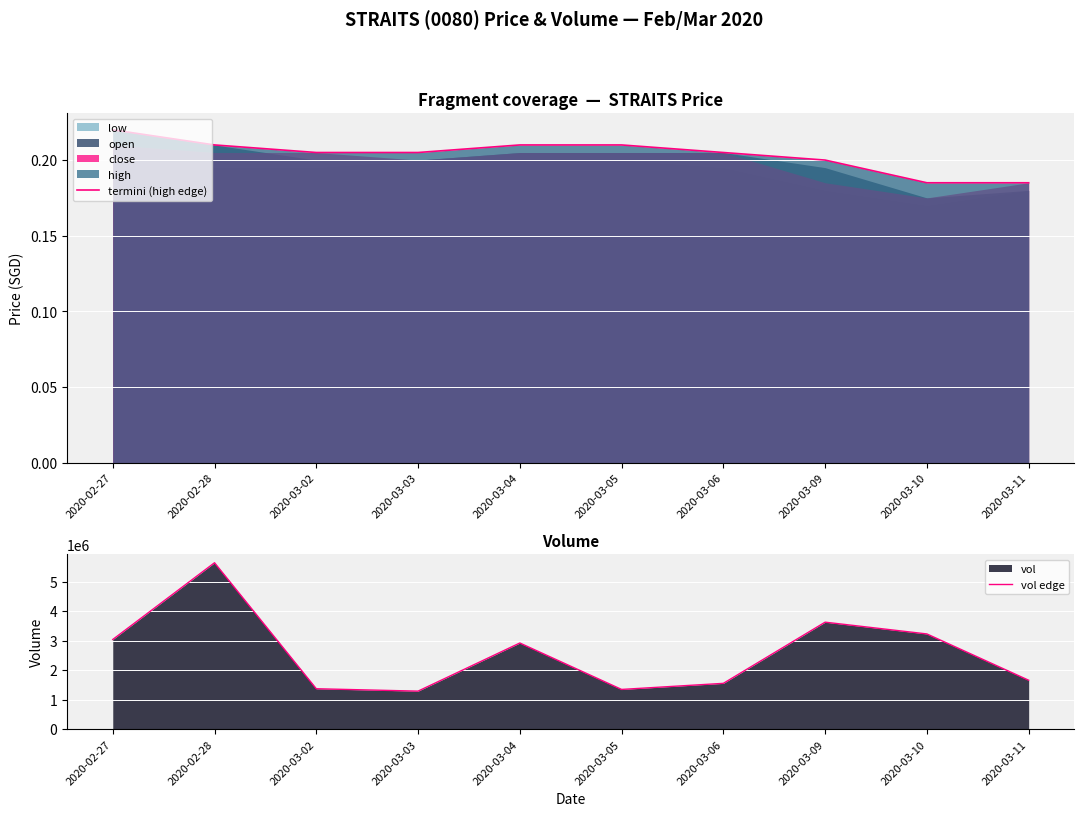

What is the smallest value displayed?

0.2